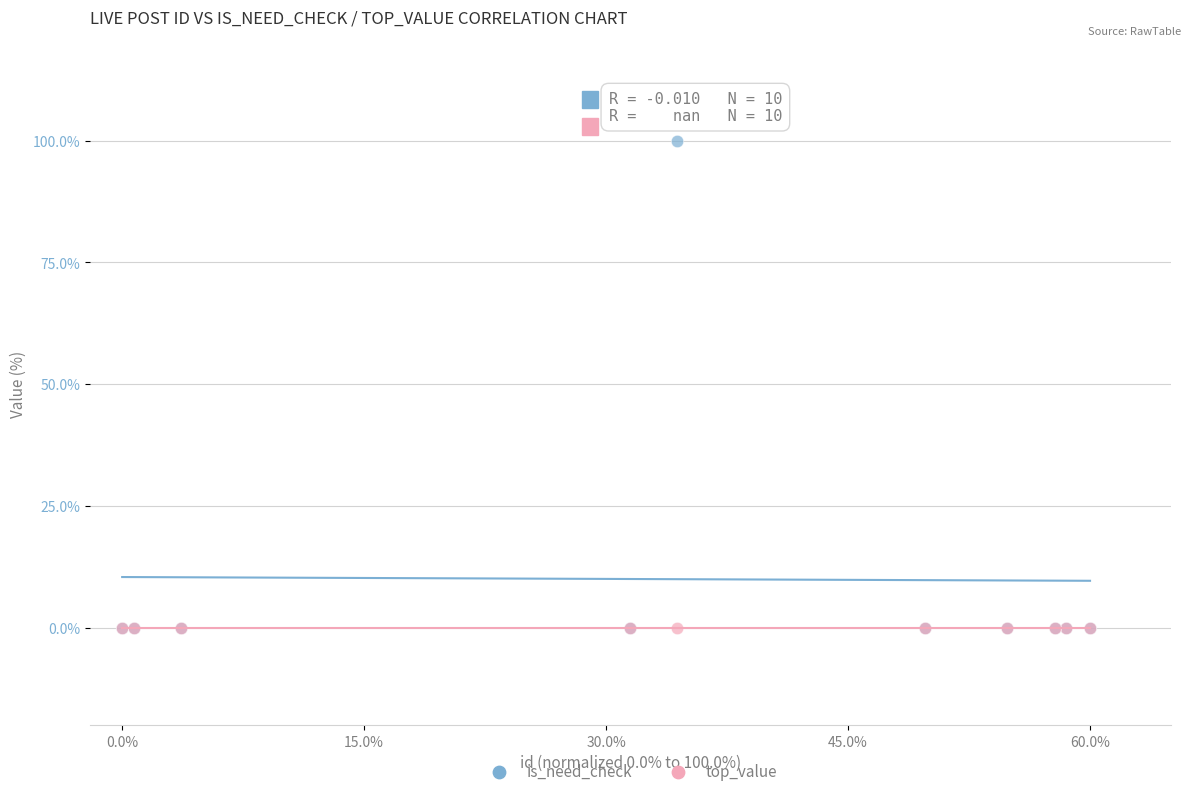

Which series reaches the maximum Y coordinate?

is_need_check